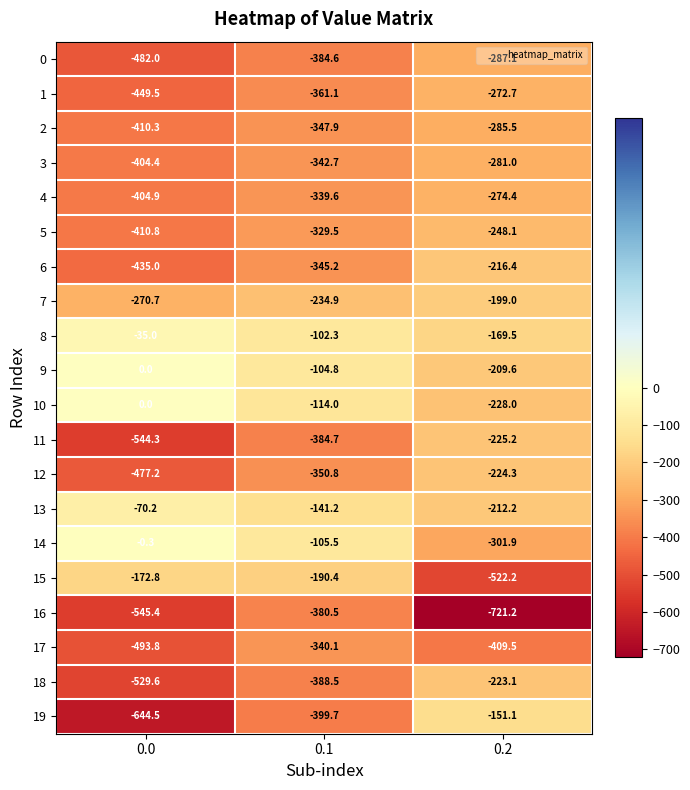

What is the total value across all series at 0.0?

-6780.7